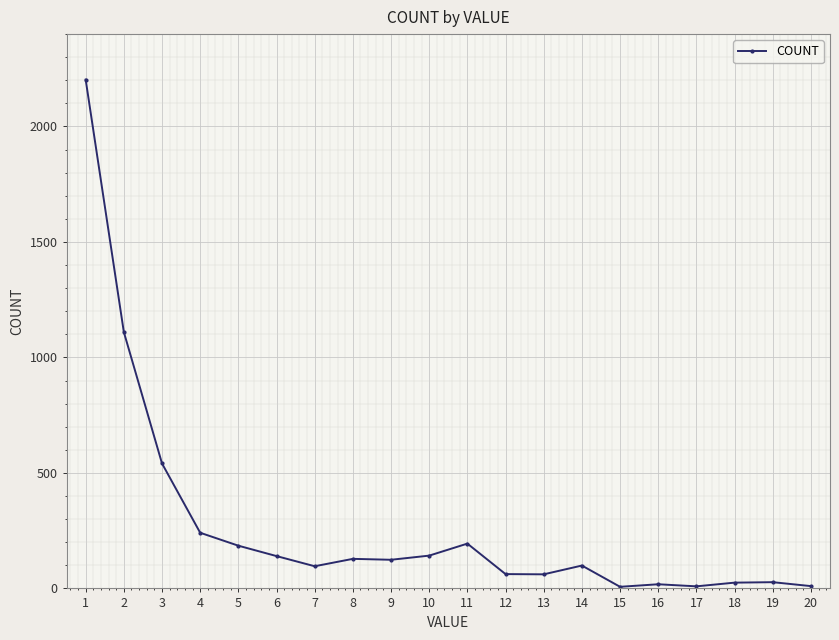

Between 13 and 7, which is larger?

7